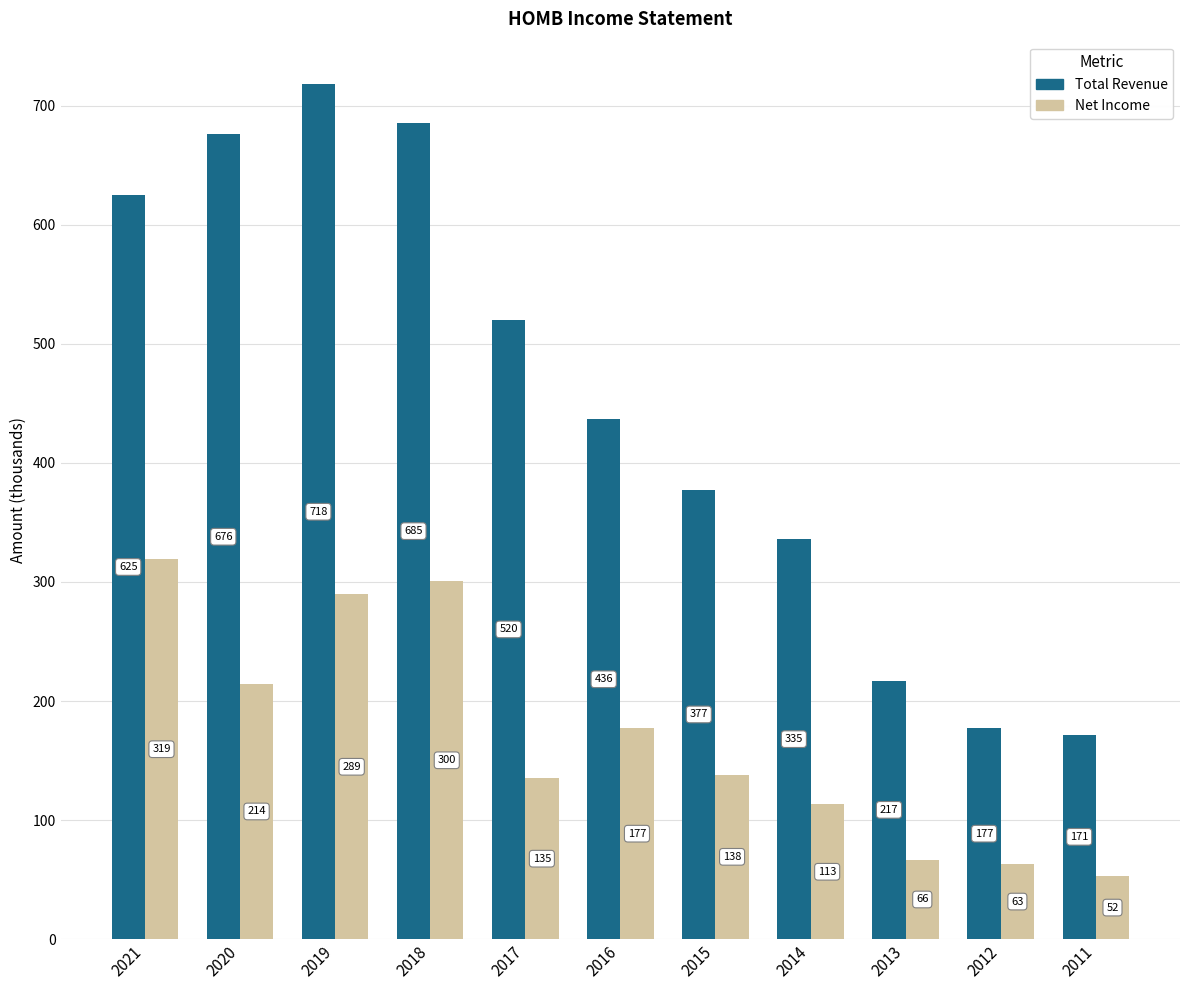

How many bars are there in each group?

2